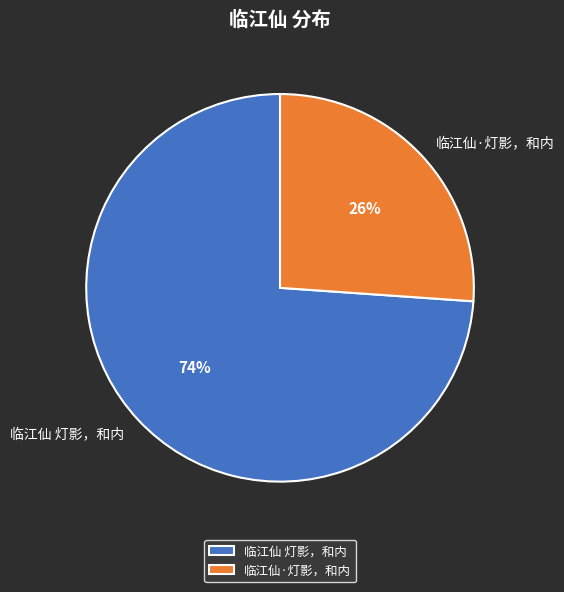

Combined, do 临江仙 灯影，和内 and 临江仙·灯影，和内 account for over 50%?

Yes